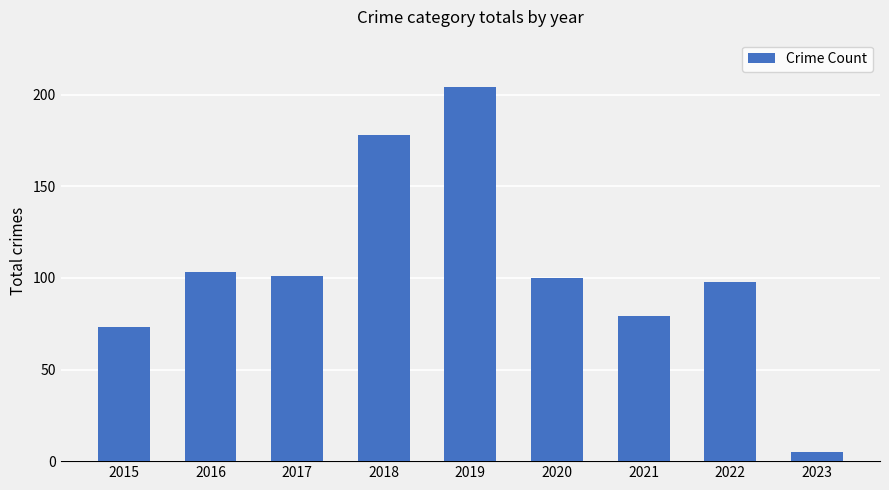

Does the chart contain any negative values?

No